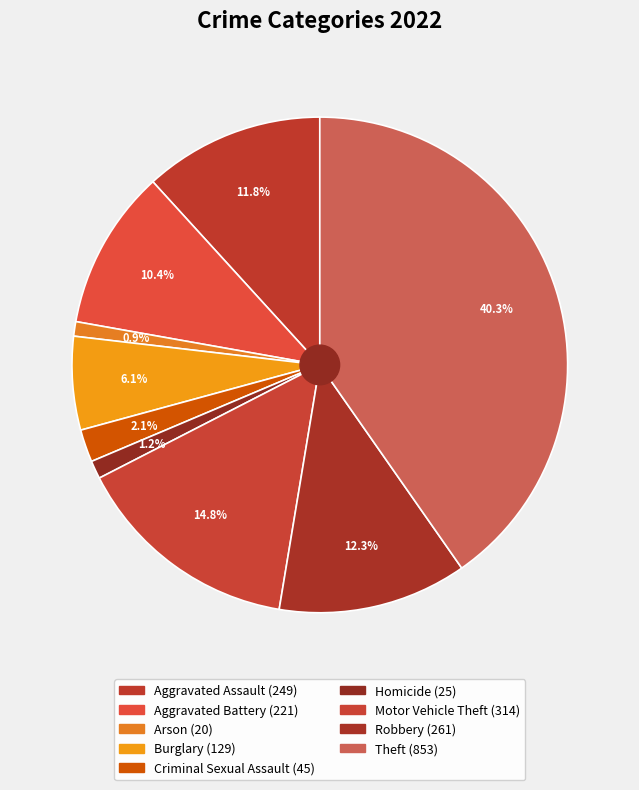

Approximately how many times larger is the value at Criminal Sexual Assault compared to Aggravated Battery?

0.2